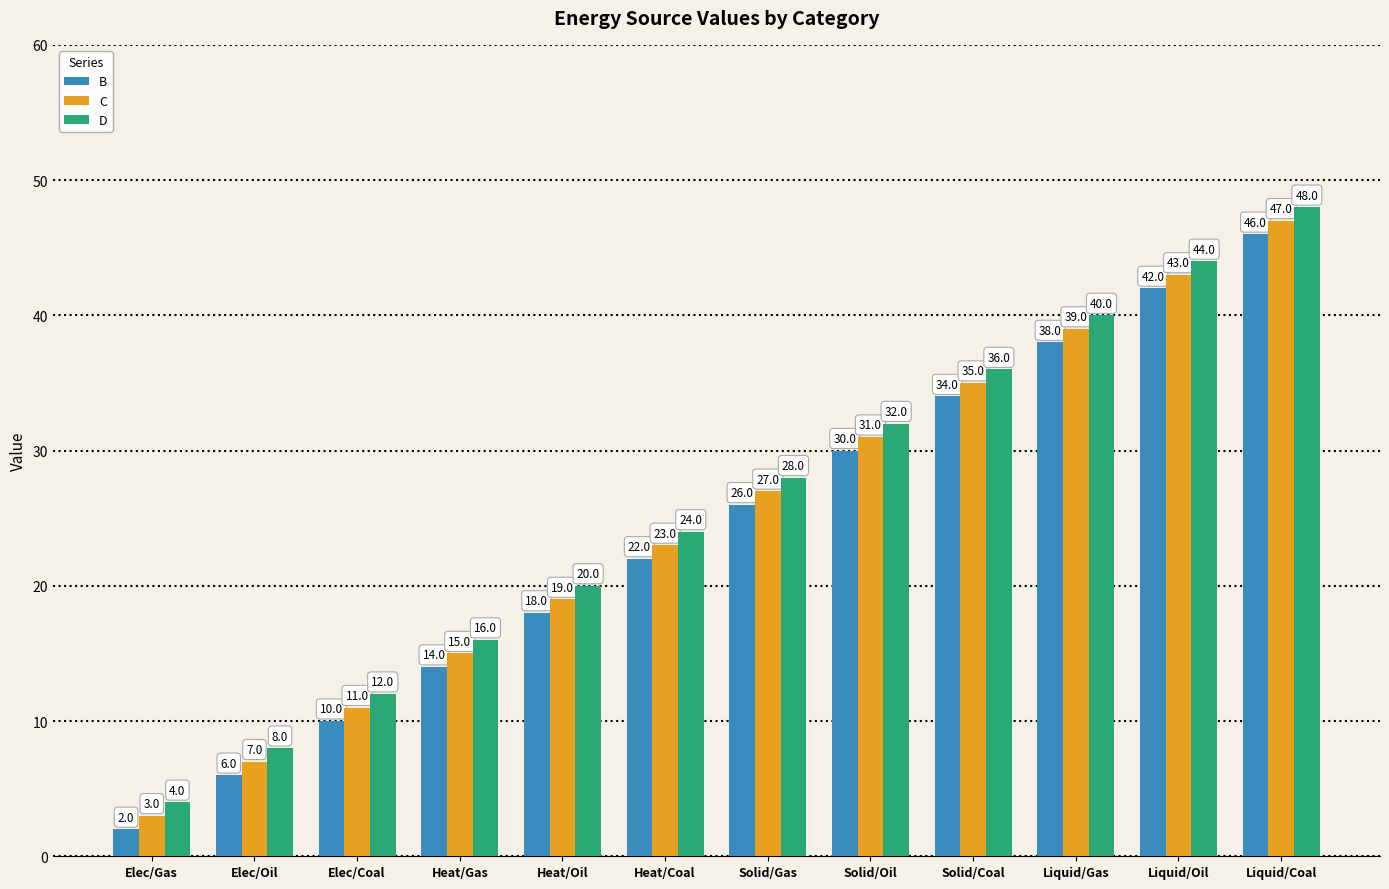

Is the value of C at Solid/Oil greater than the value of D at Solid/Oil?

No